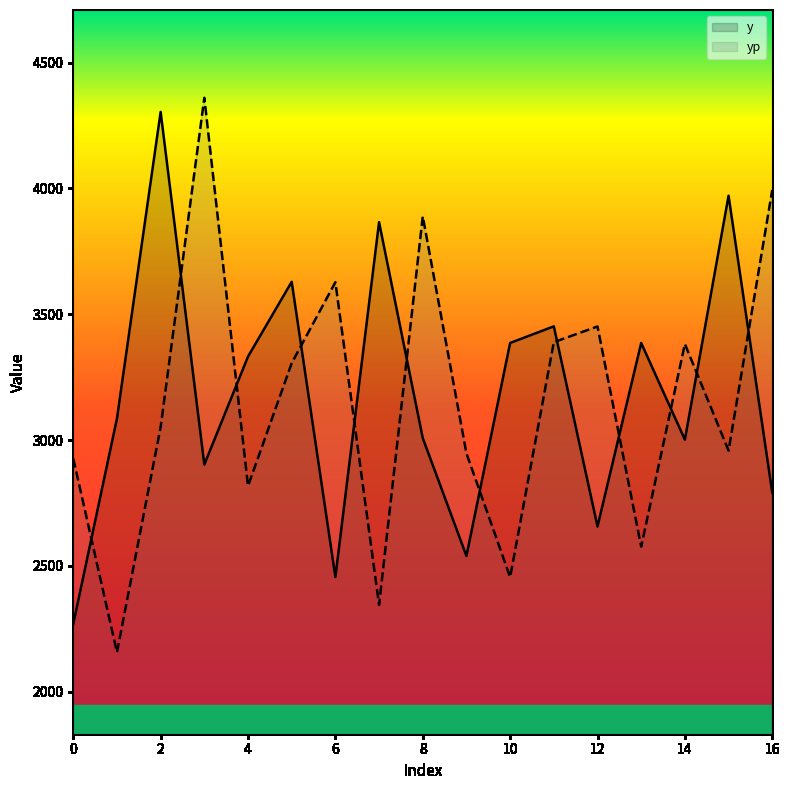

What is the spread (max minus min) of values at 8?

881.0